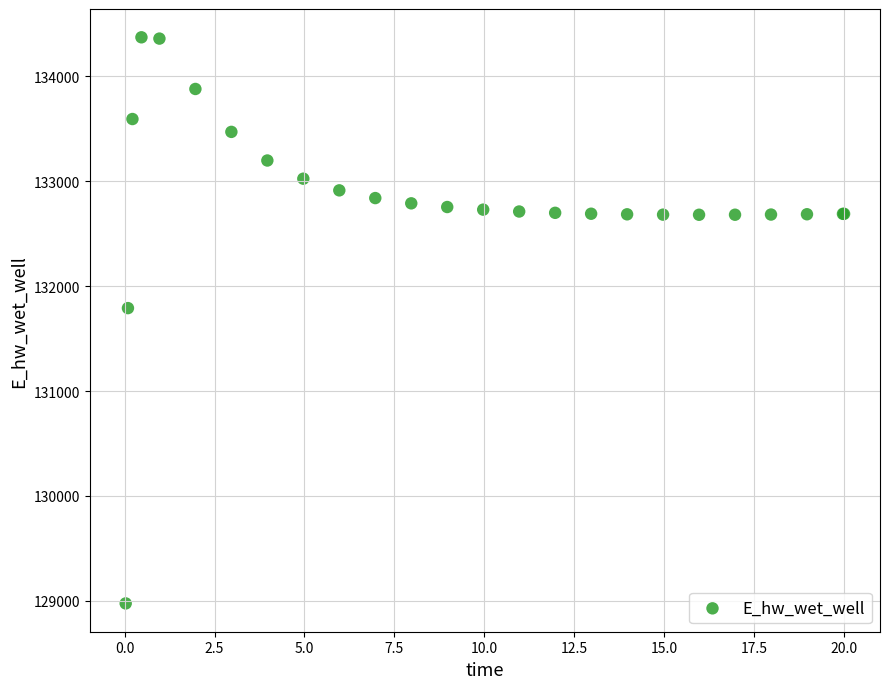

What Y value in the scatter plot is closest to 131674?

131791.1